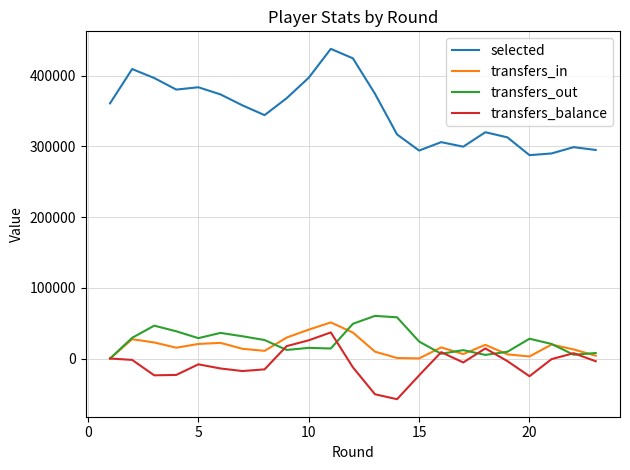

How many series are shown in this chart?

4